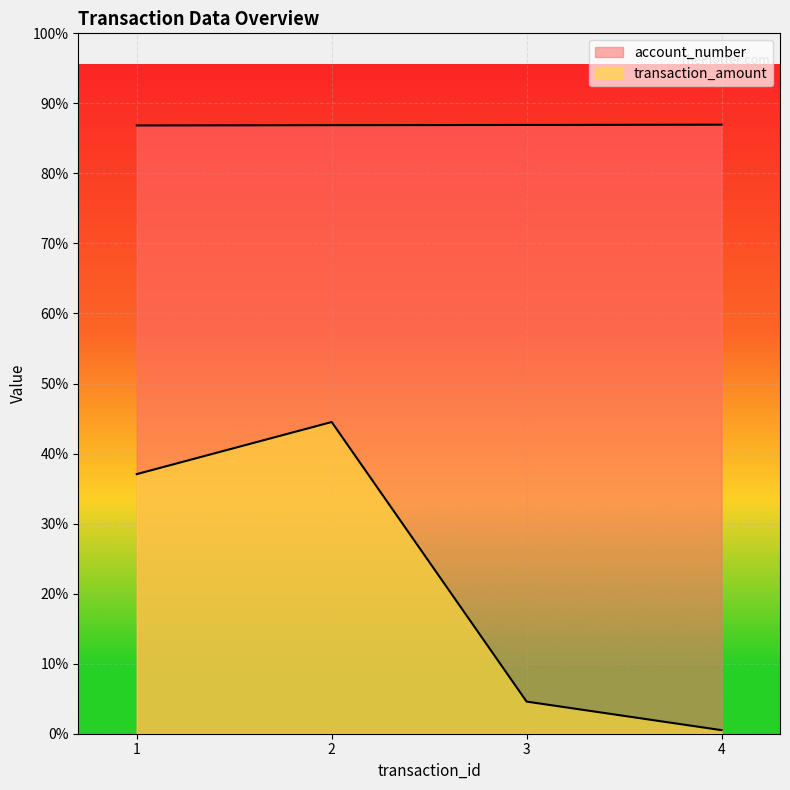

Does the chart display data point markers on the line(s)?

No